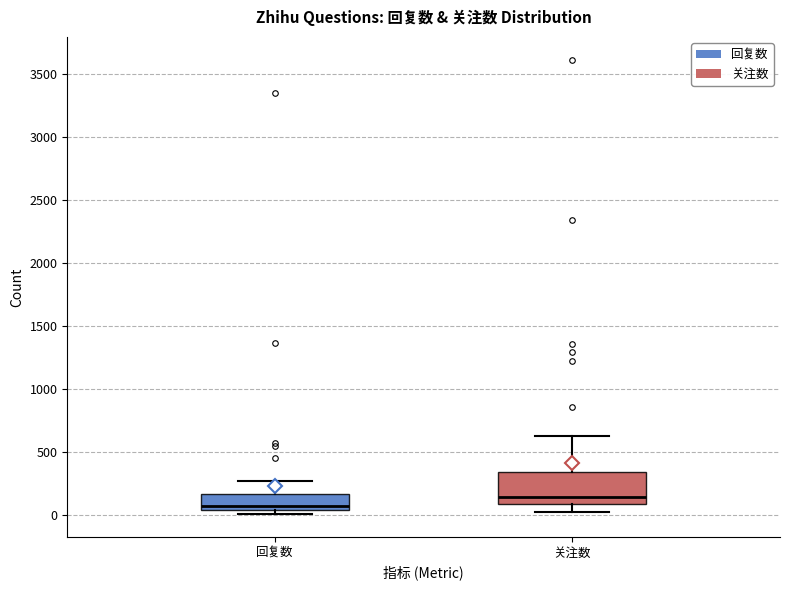

Reading left to right, read every box against the y-axis: the position of its median line, the range the box covers, and the ends of its whiskers. The values are not printed on the chart, so give them approximately, as read against the axis.

回复数: median 50 (just above the box's lower edge), box 50 to 150, whiskers 0 to 300
关注数: median 150, box 100 to 350, whiskers 0 to 650